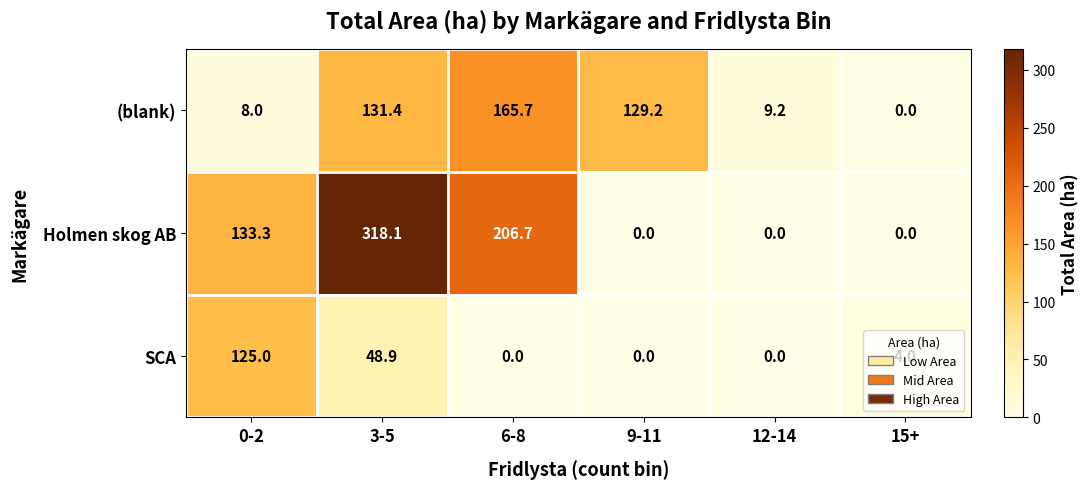

The SCA series shows -80.3 at 6-8. True or false?

False